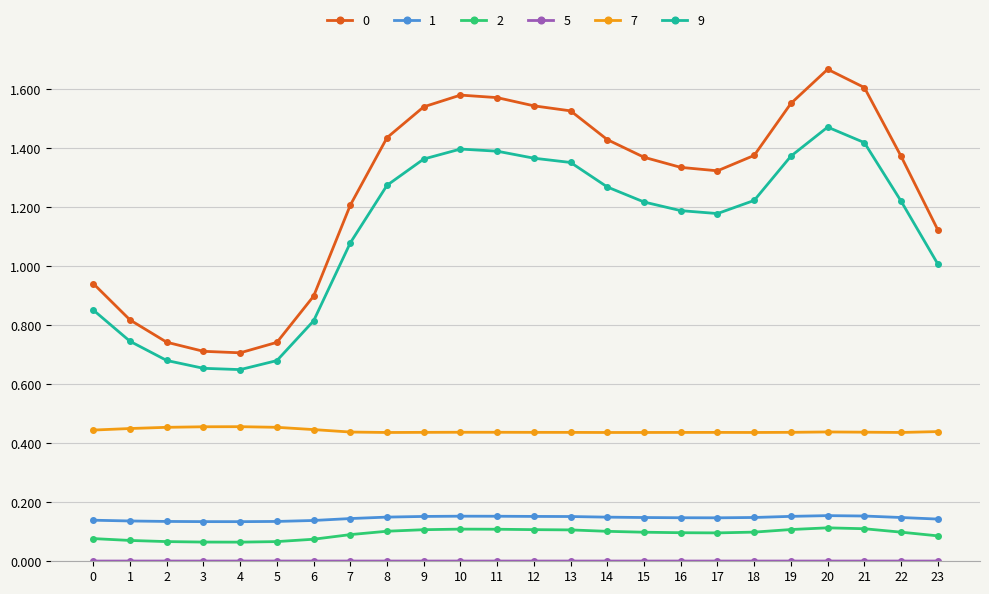

True or false: 9 and 1 cross at least once.

False